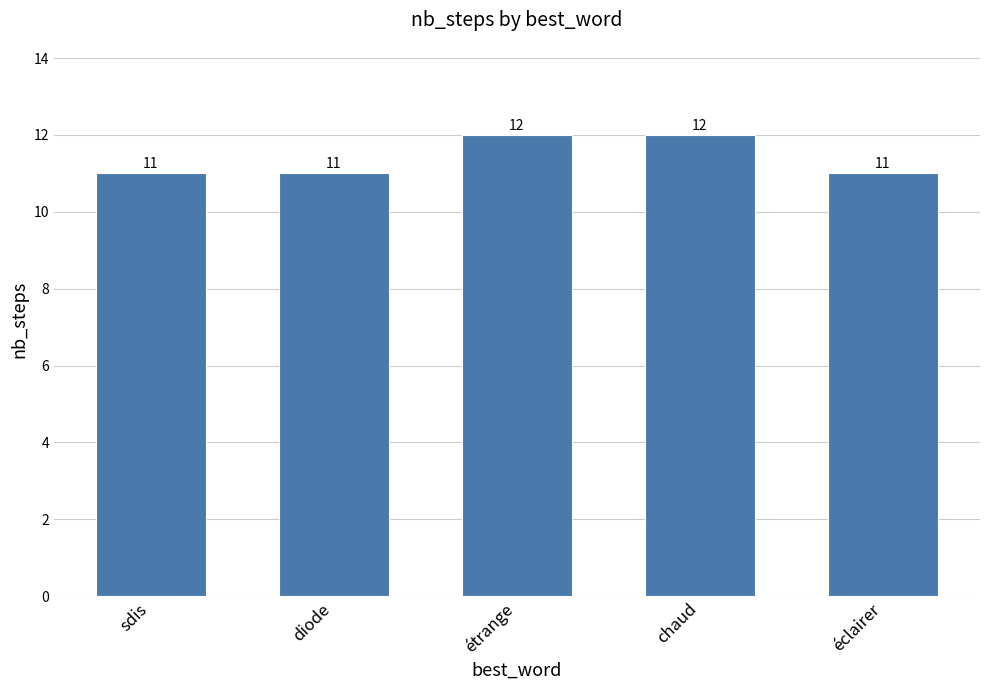

What is the minimum value shown in the chart?

11